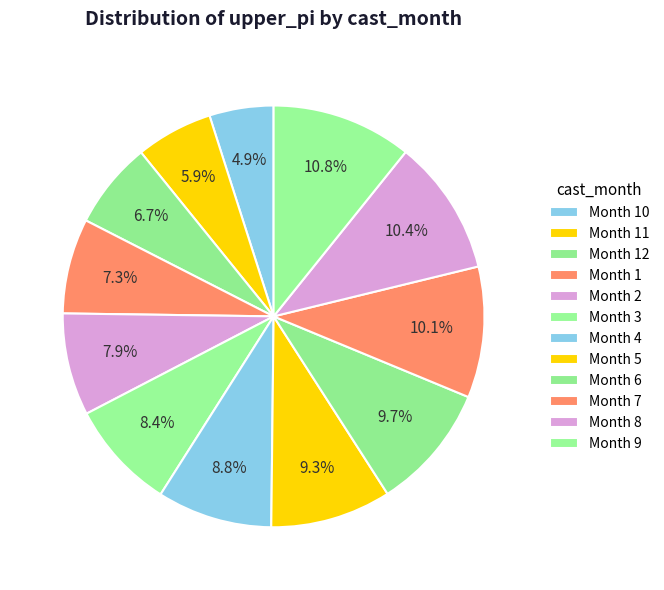

How many slices are in this pie chart?

12